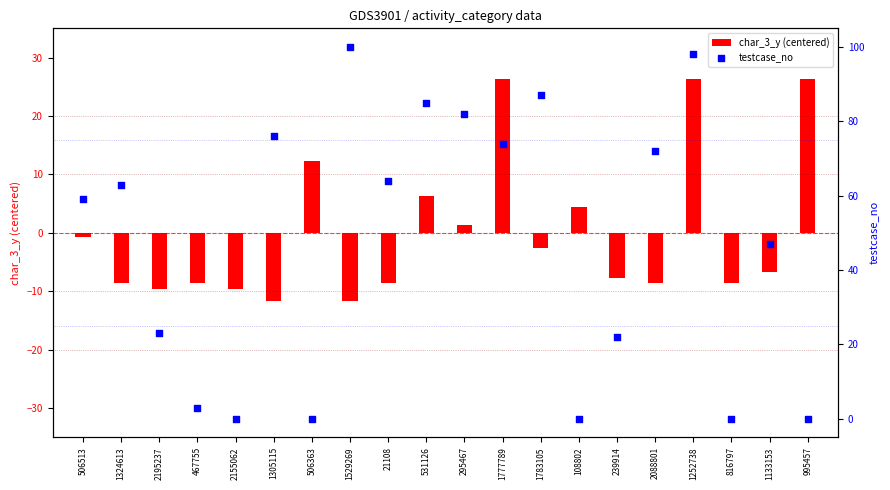

Which series reaches the maximum Y coordinate?

testcase_no